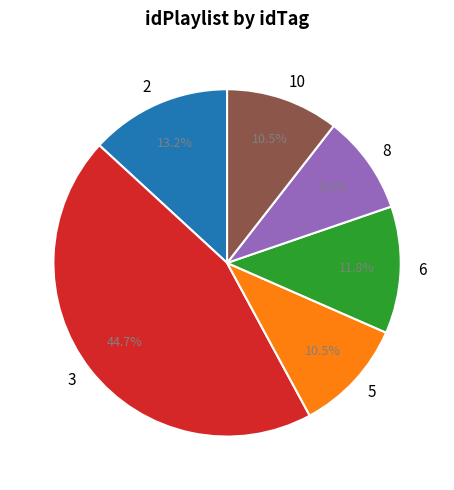

To the nearest percent, what portion does 3 represent?

45%